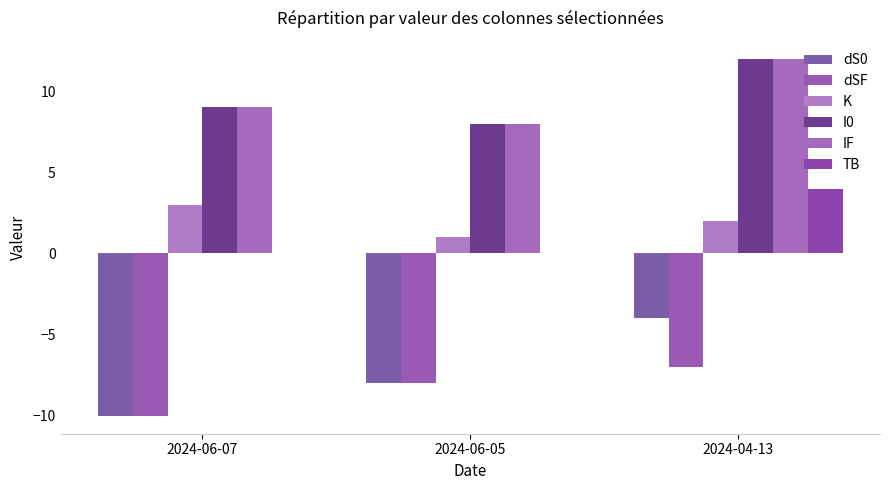

Reading right to left, what are all the values shown in this chart?

dS0: -4	-8	-10
dSF: -7	-8	-10
K: 2	1	3
I0: 12	8	9
IF: 12	8	9
TB: 4	0	0